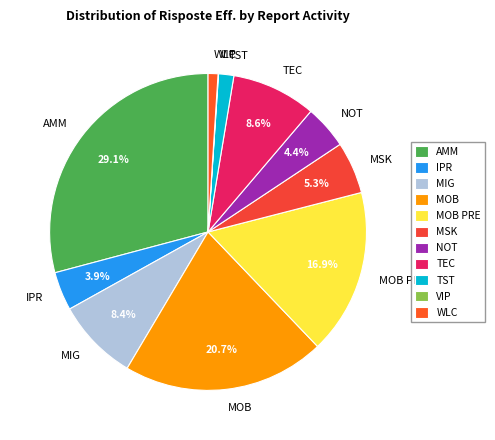

Between NOT and WLC, which is larger?

NOT